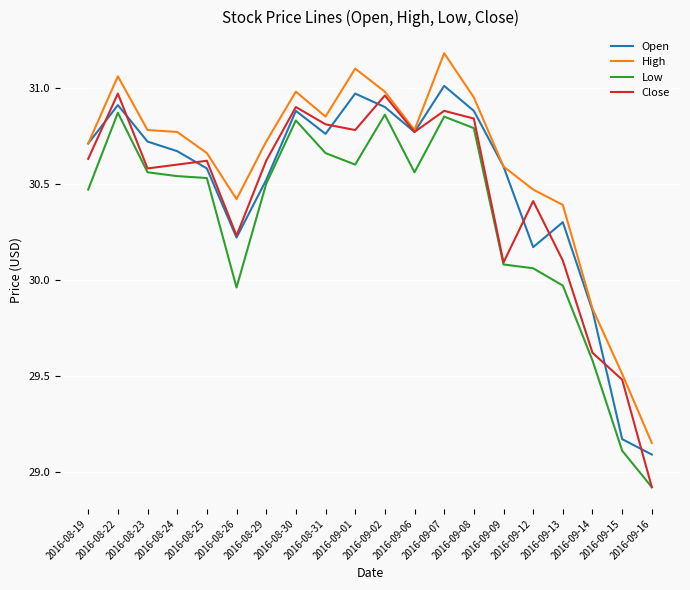

What is the sum of all Close values?

608.8